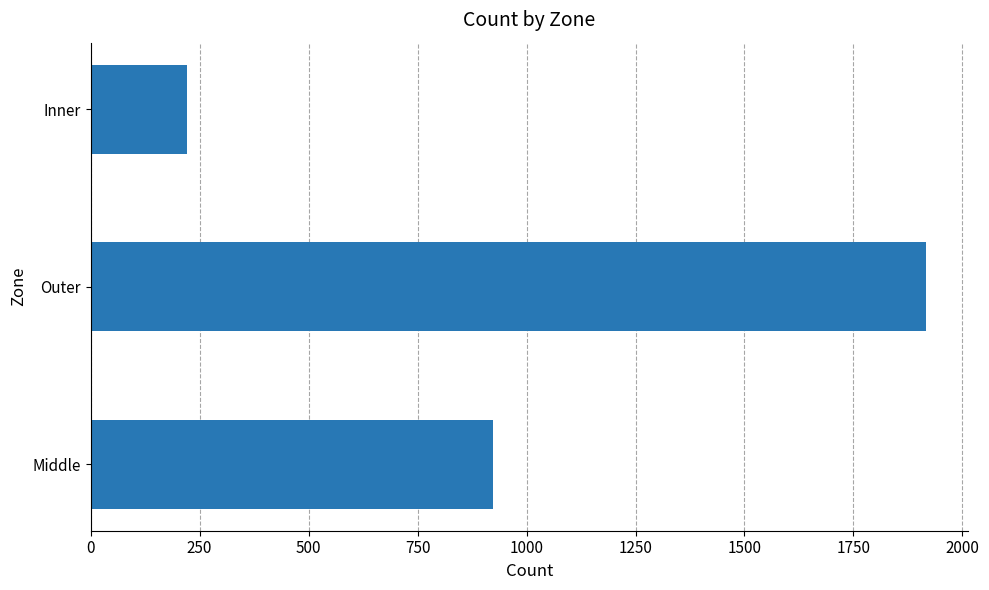

Reading bottom to top, extract all data points from this chart.

923	1917	221